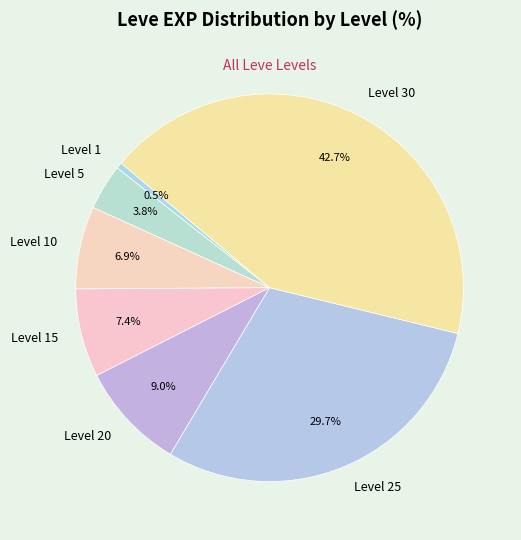

Combined, what portion of the pie is Level 15 and Level 25?

37.1%